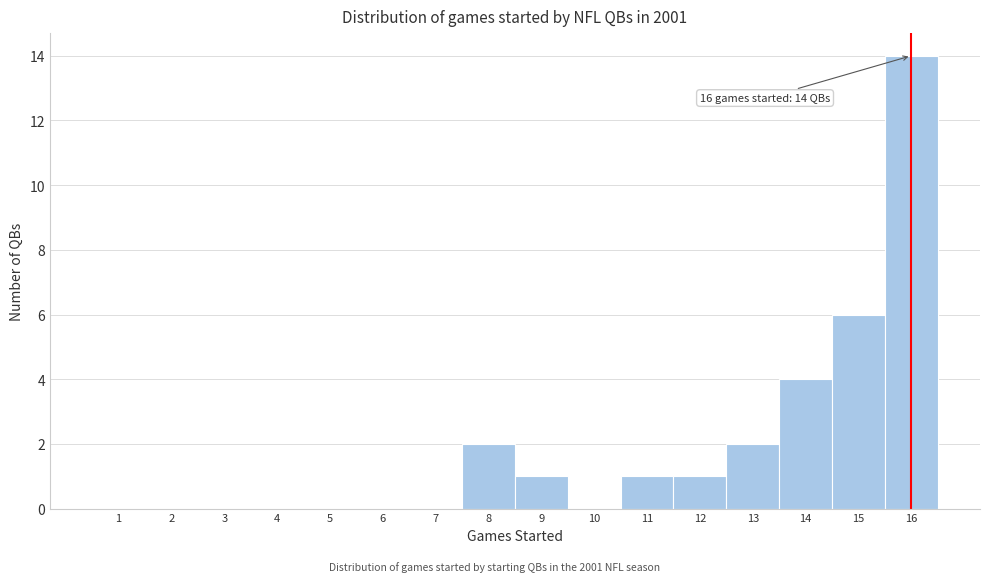

Which range on the x-axis has the tallest bar?

15.5 to 16.5